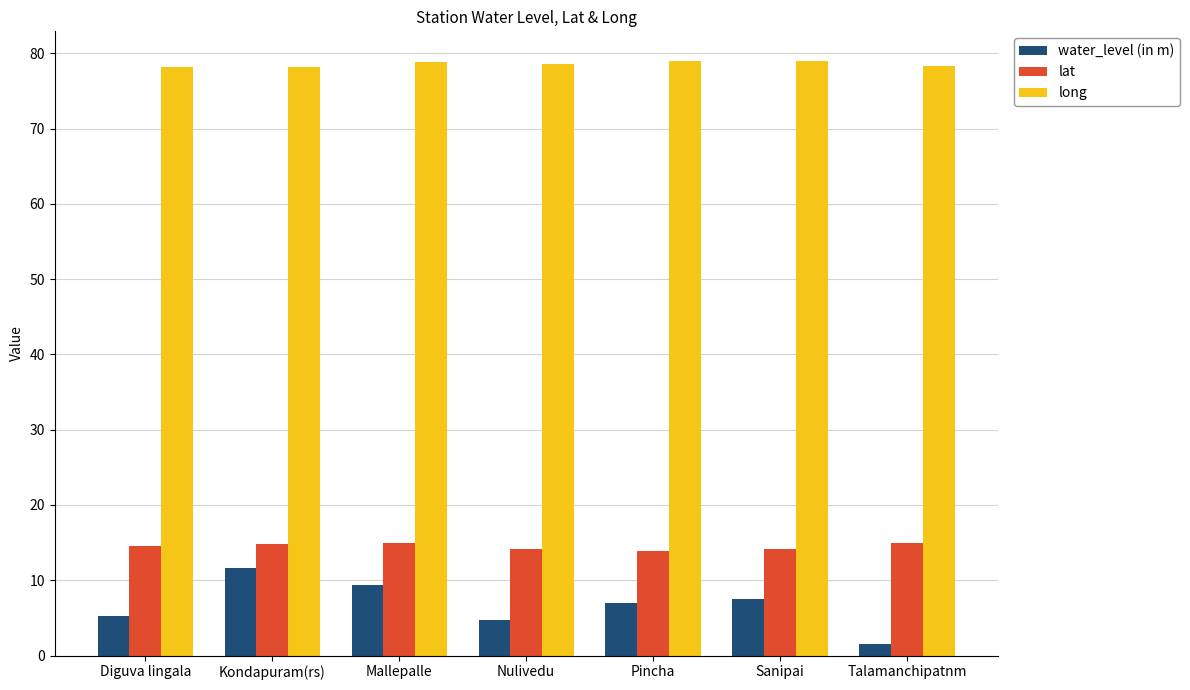

Rank the series at Mallepalle from lowest to highest value.

water_level (in m), lat, long